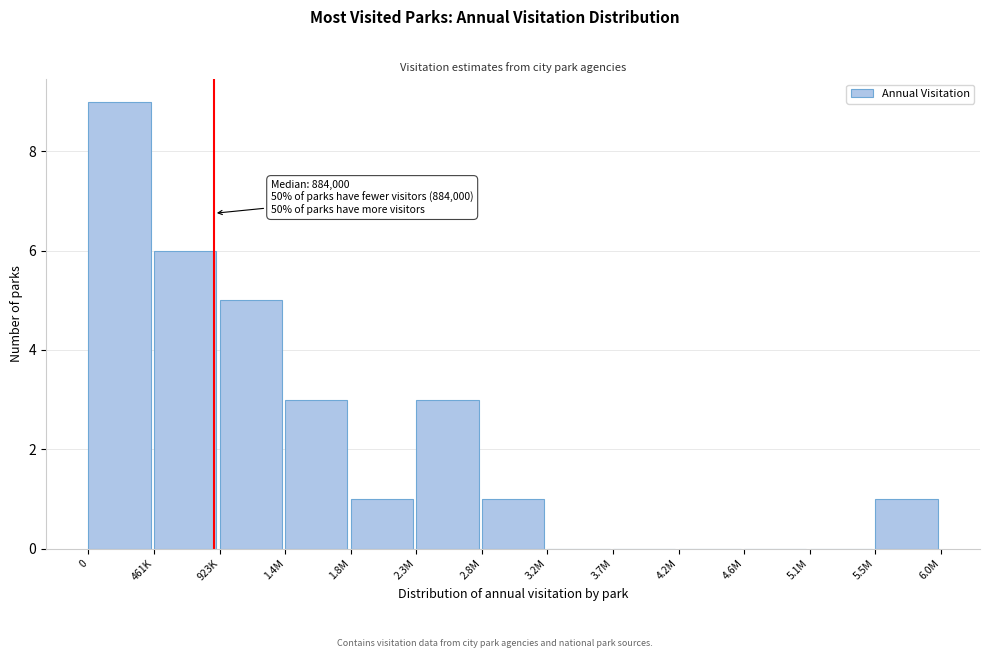

Reading right to left, transcribe all the data shown in this chart.

5.5M=1	5.1M=0	4.6M=0	4.2M=0	3.7M=0	3.2M=0	2.8M=1	2.3M=3	1.8M=1	1.4M=3	923K=5	461K=6	0=9